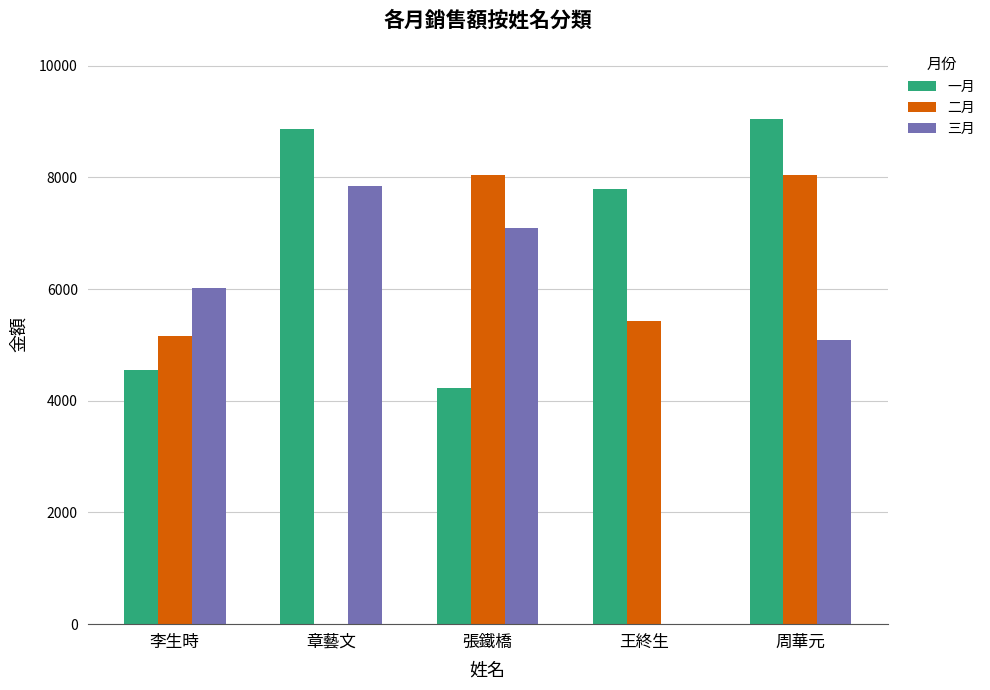

Read the 二月 value at 王終生.

5435